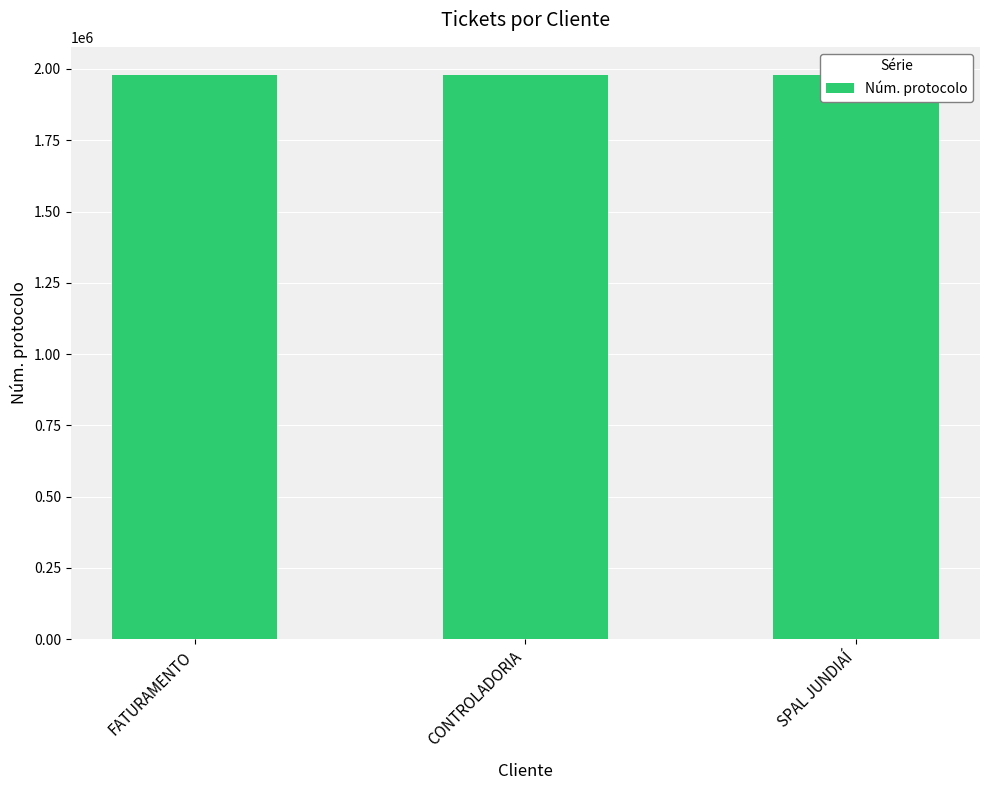

At which category does the chart reach its minimum across all series?

CONTROLADORIA